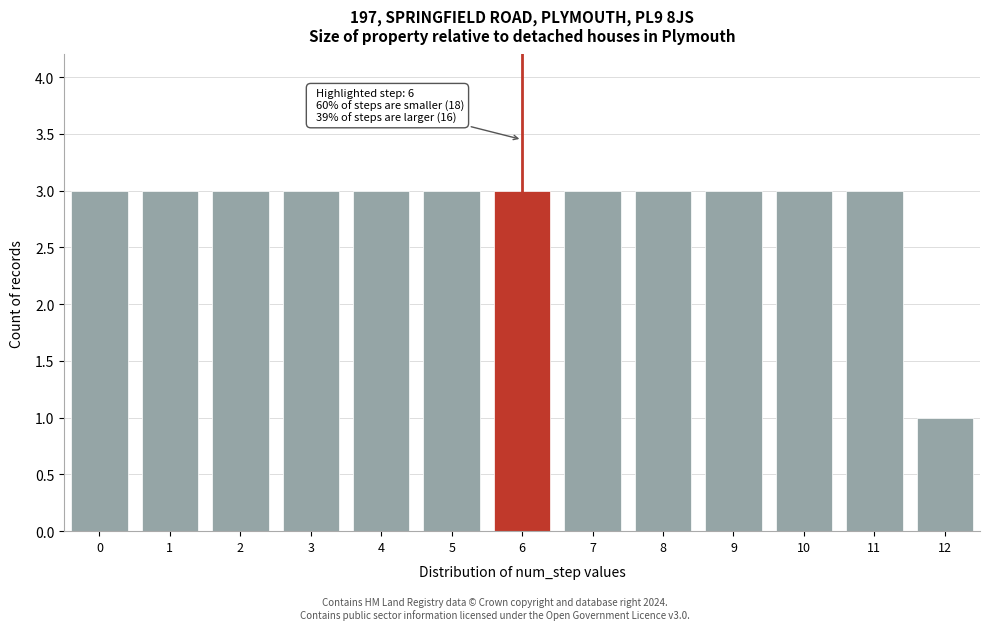

Reading left to right, list all the values displayed in this chart.

0=3	1=3	2=3	3=3	4=3	5=3	6=3	7=3	8=3	9=3	10=3	11=3	12=1